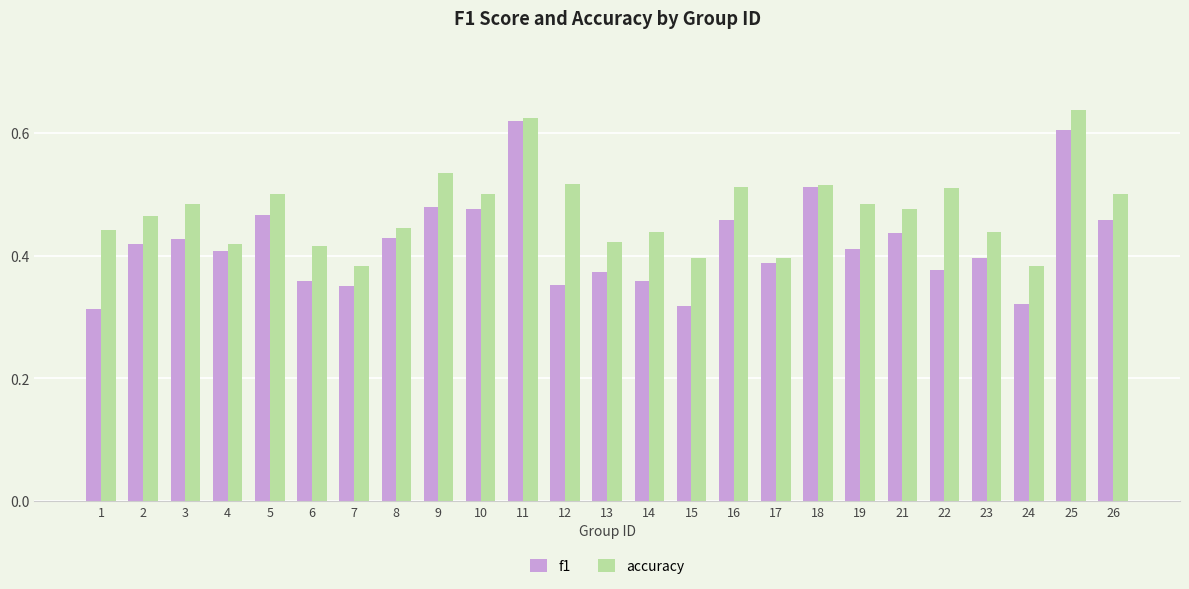

Which series has the largest range (max minus min)?

f1